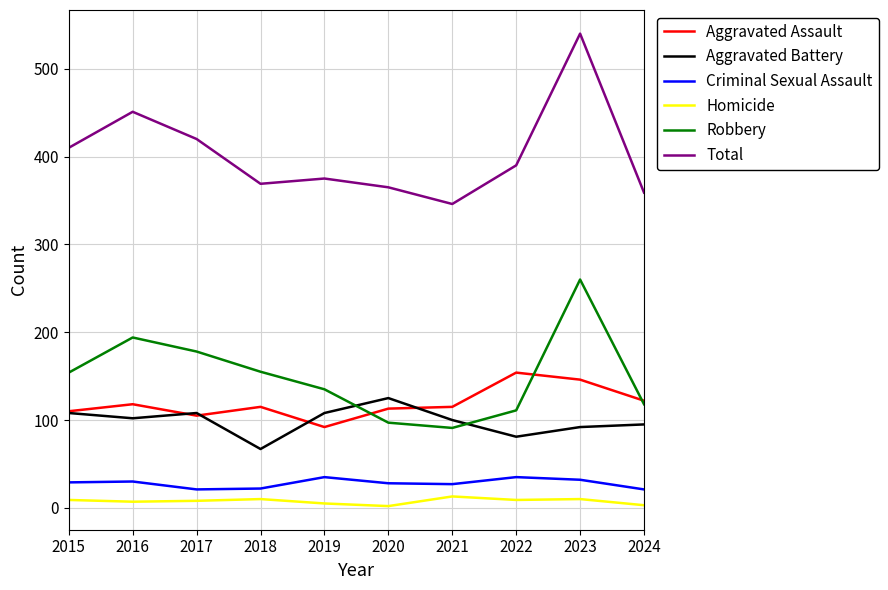

The value of Total at 2020 is 74. True or false?

False